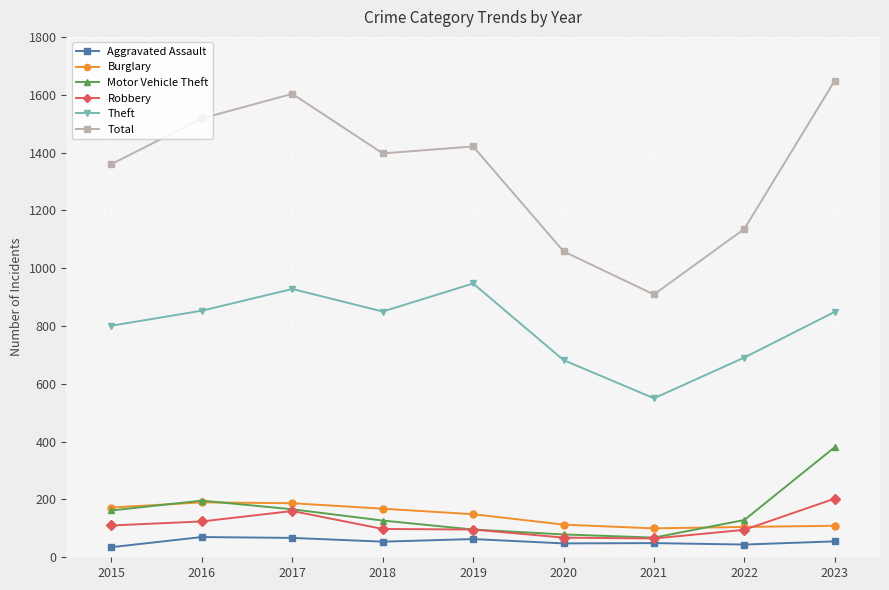

How many data points in Aggravated Assault are less than 54?

4